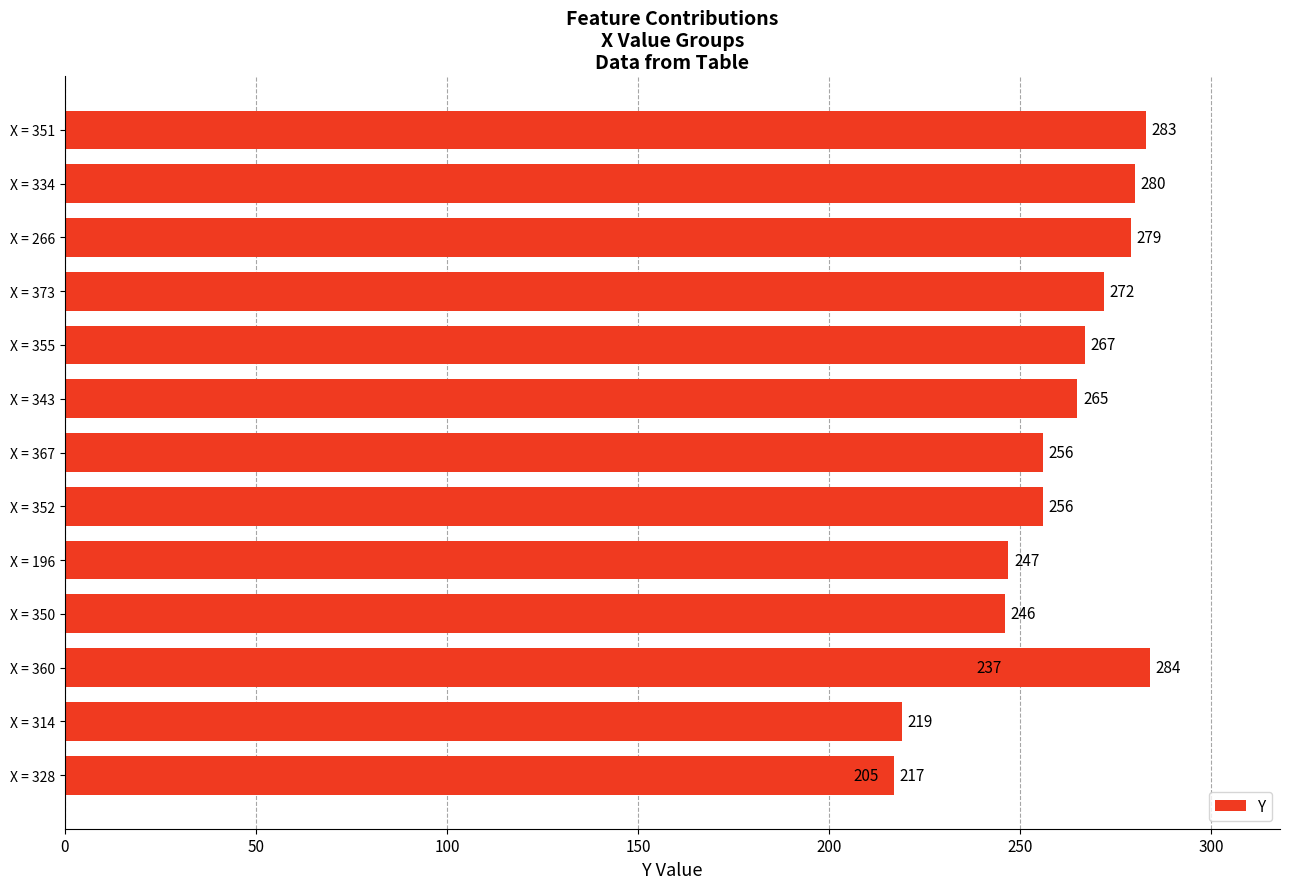

Is it true that the value at X = 352 is 413?

False